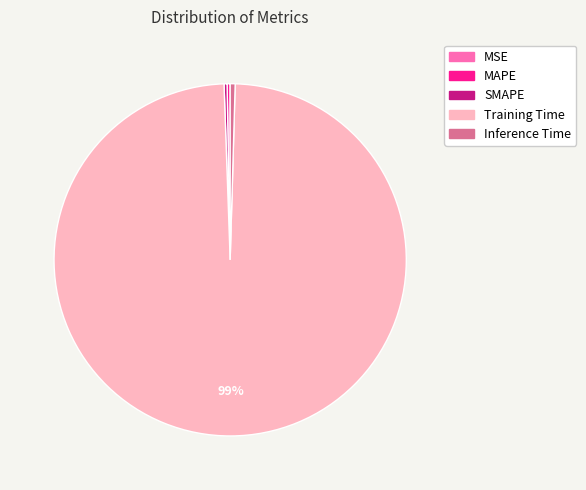

Does any single category account for the majority?

Yes